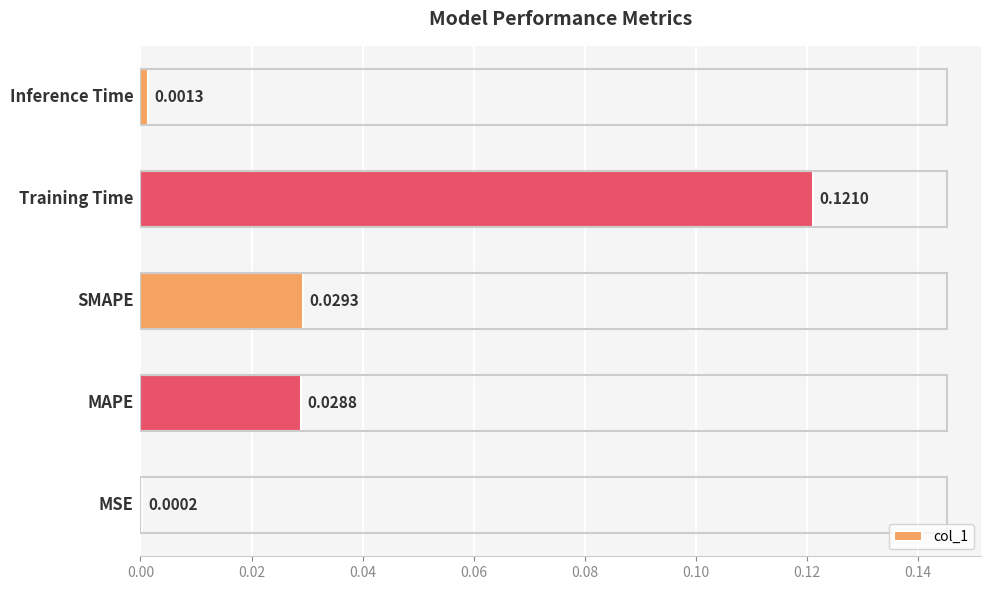

How many data points does each series have?

5